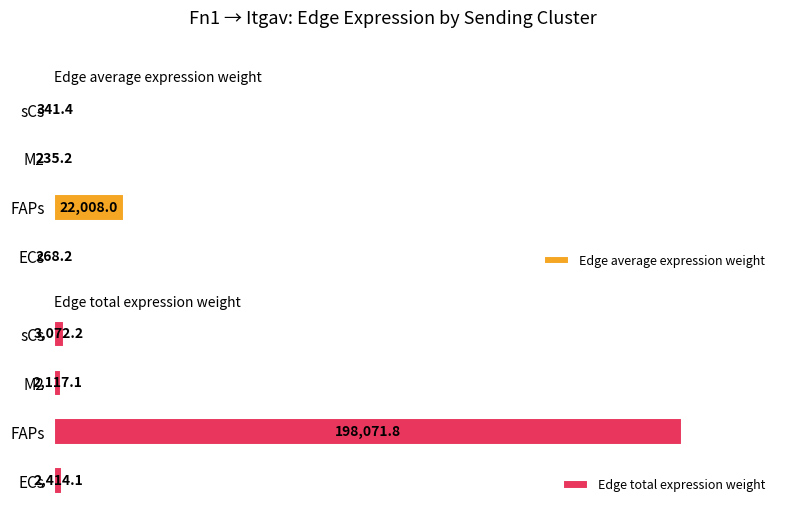

Which category has the highest value in the Edge total expression weight series?

FAPs